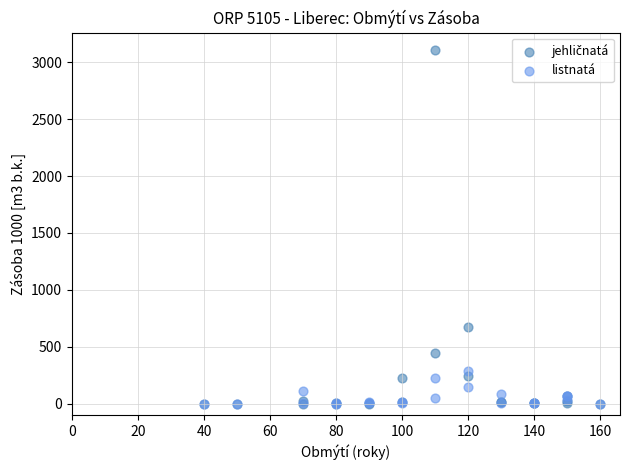

Across all series, what Y value is closest to 1552?

669.9